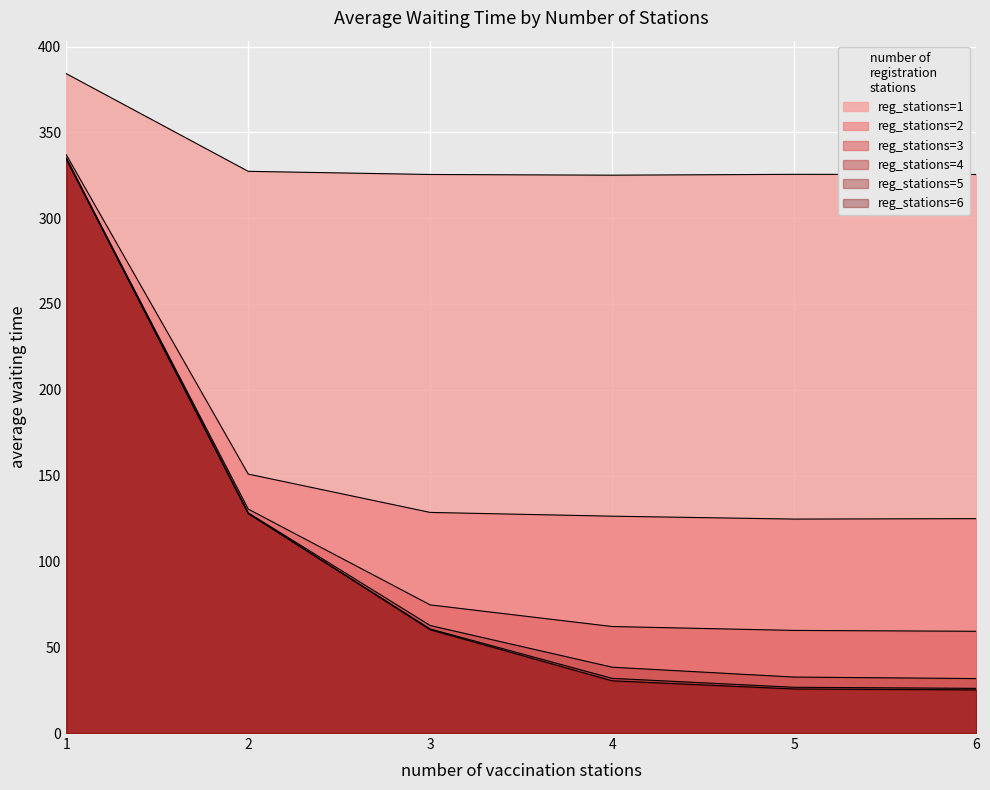

True or false: reg_stations=1 and reg_stations=6 intersect in this chart.

False